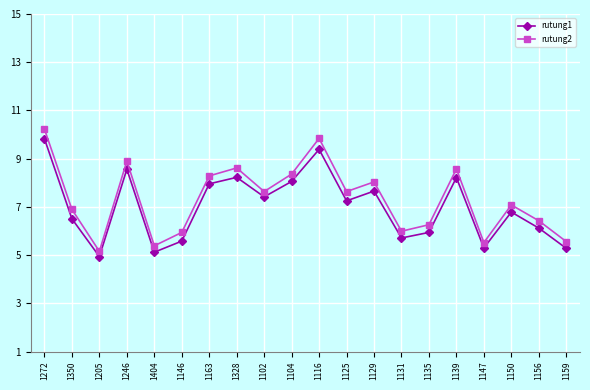

How many data points in rutung2 are above 7?

11